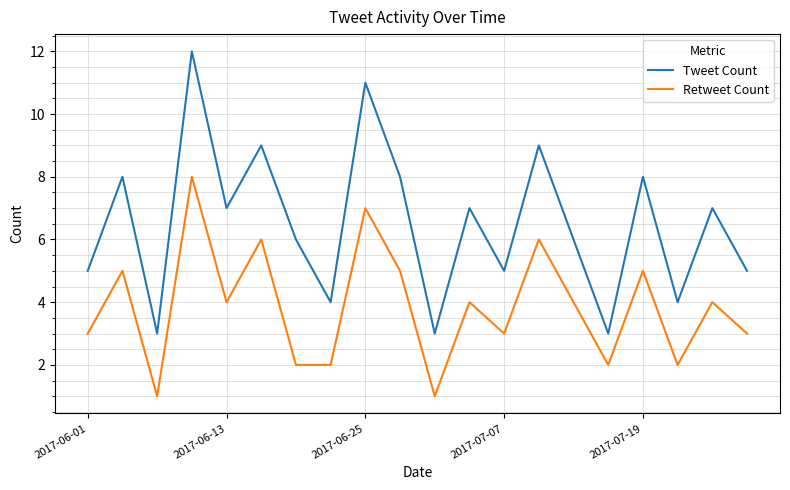

What is the greatest value displayed?

12